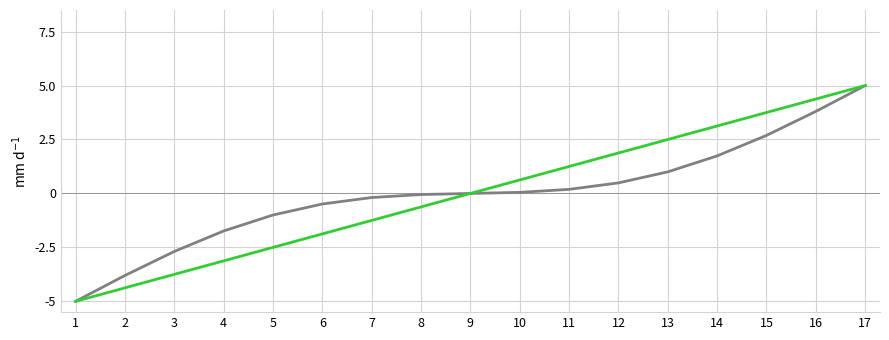

What is the difference between the highest and lowest values at 6?

1.4